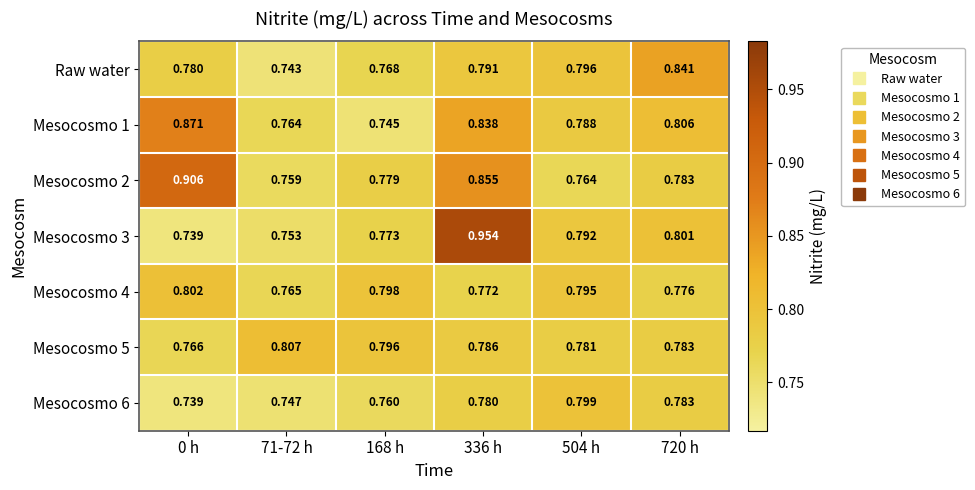

Is the value of Raw water at 336 h greater than the value of Mesocosmo 1 at 720 h?

No